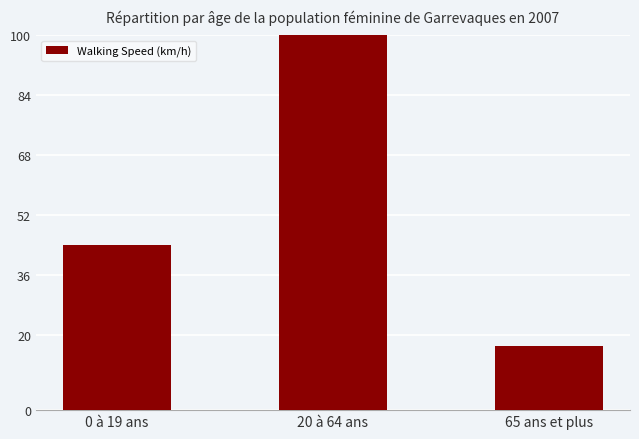

How many data points are above 44?

2